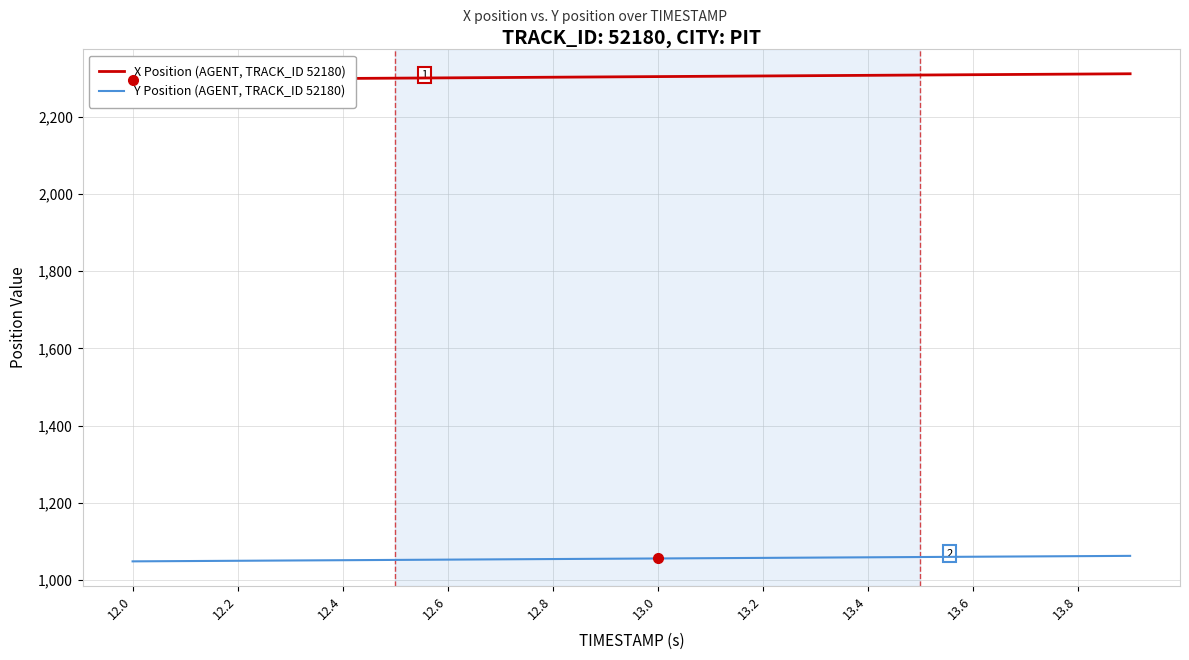

What is the highest value of the Y Position (AGENT, TRACK_ID 52180) series?

1062.5